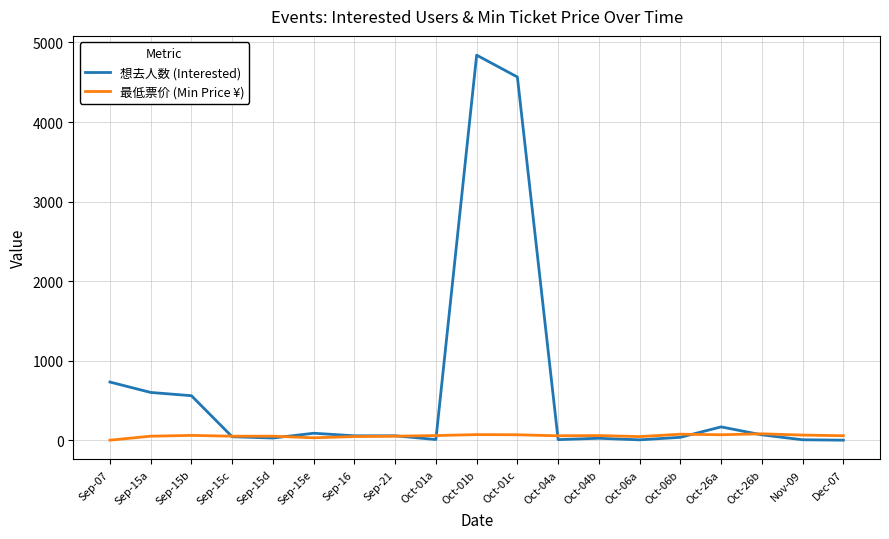

Is the value of 想去人数 (Interested) at Sep-15a greater than the value of 最低票价 (Min Price ¥) at Nov-09?

Yes